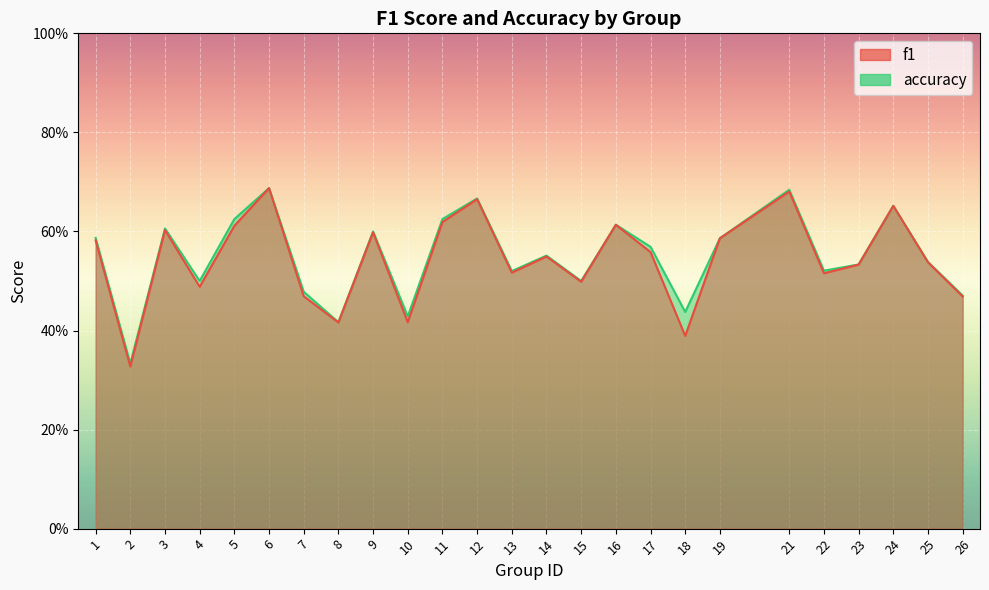

What is the total value across all series at 22?

1.0